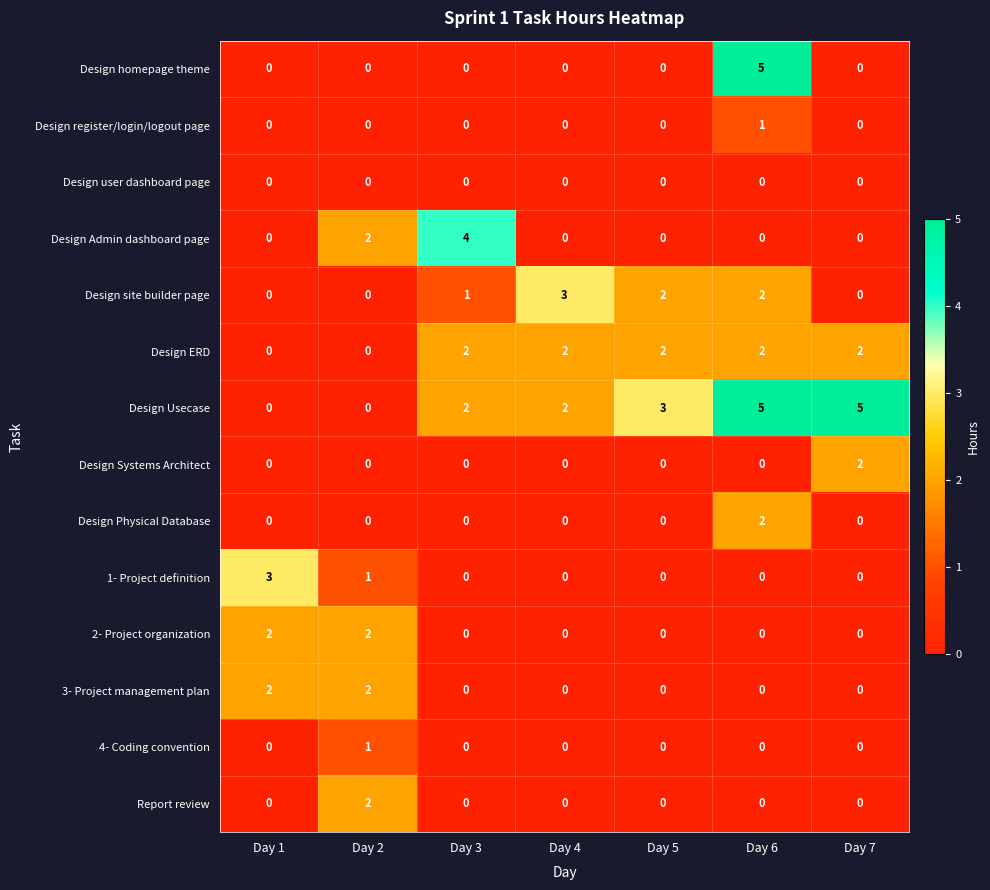

The value of Design Admin dashboard page at Day 4 is -2. True or false?

False